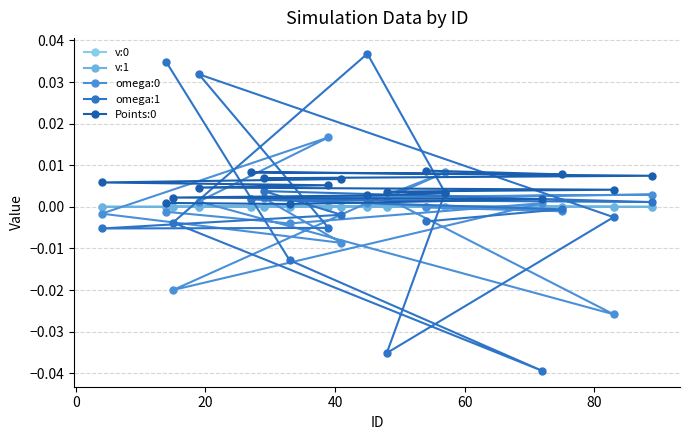

How many lines are shown in the chart?

5